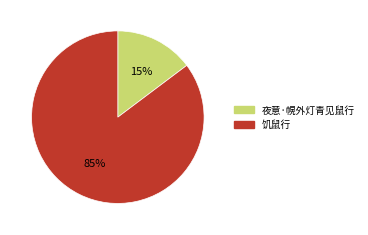

Does any single category account for the majority?

Yes